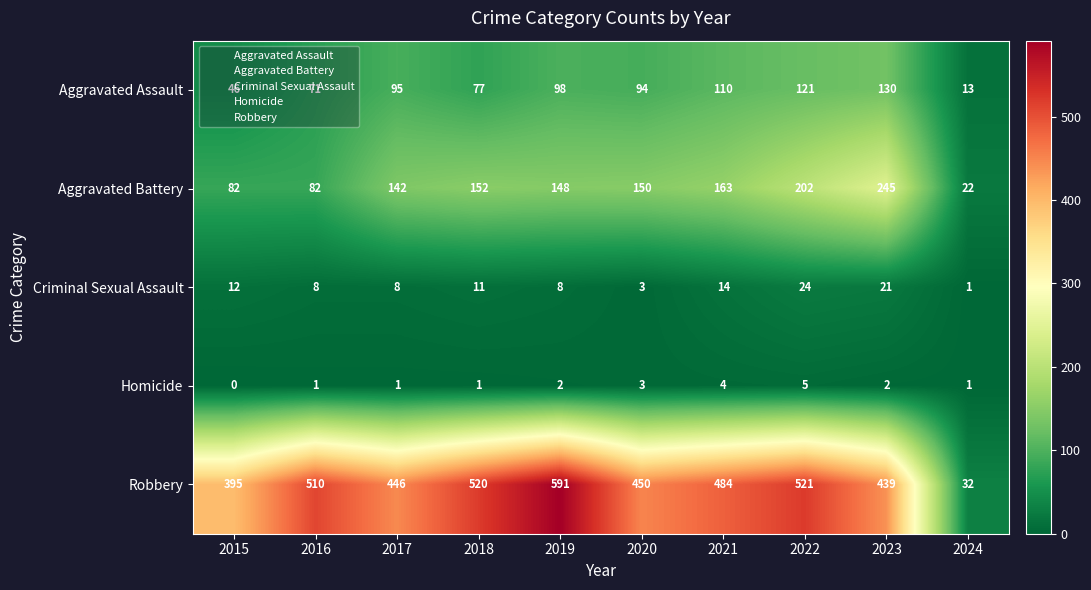

How many categories are shown in the chart?

10